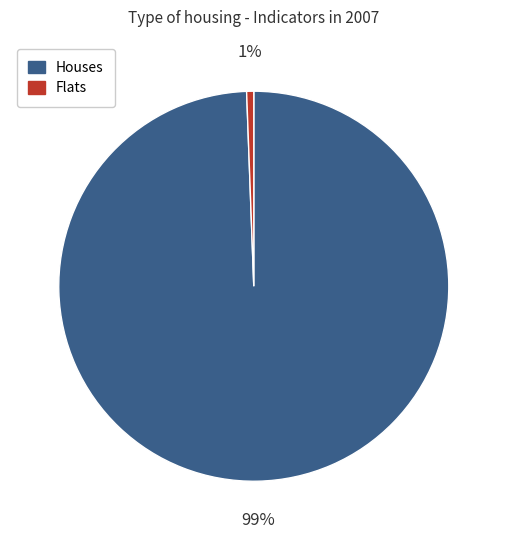

To the nearest percent, what is the average slice percentage?

50%